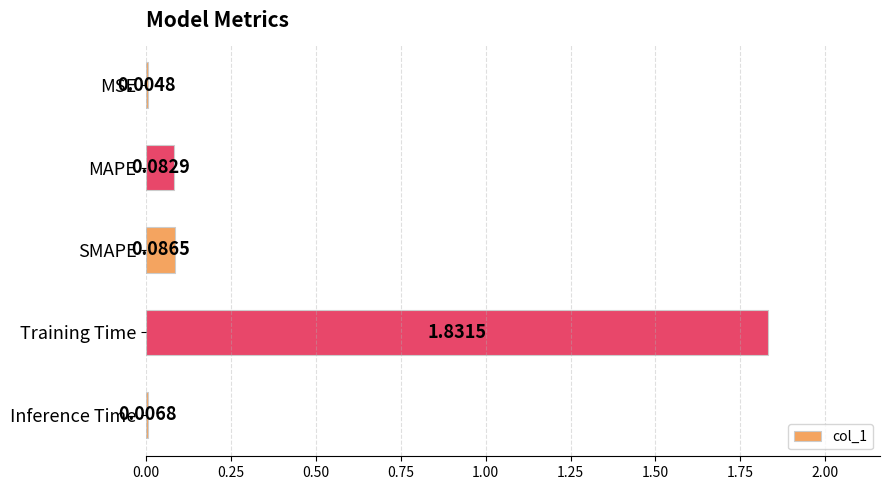

Which has a higher value, Inference Time or Training Time?

Training Time